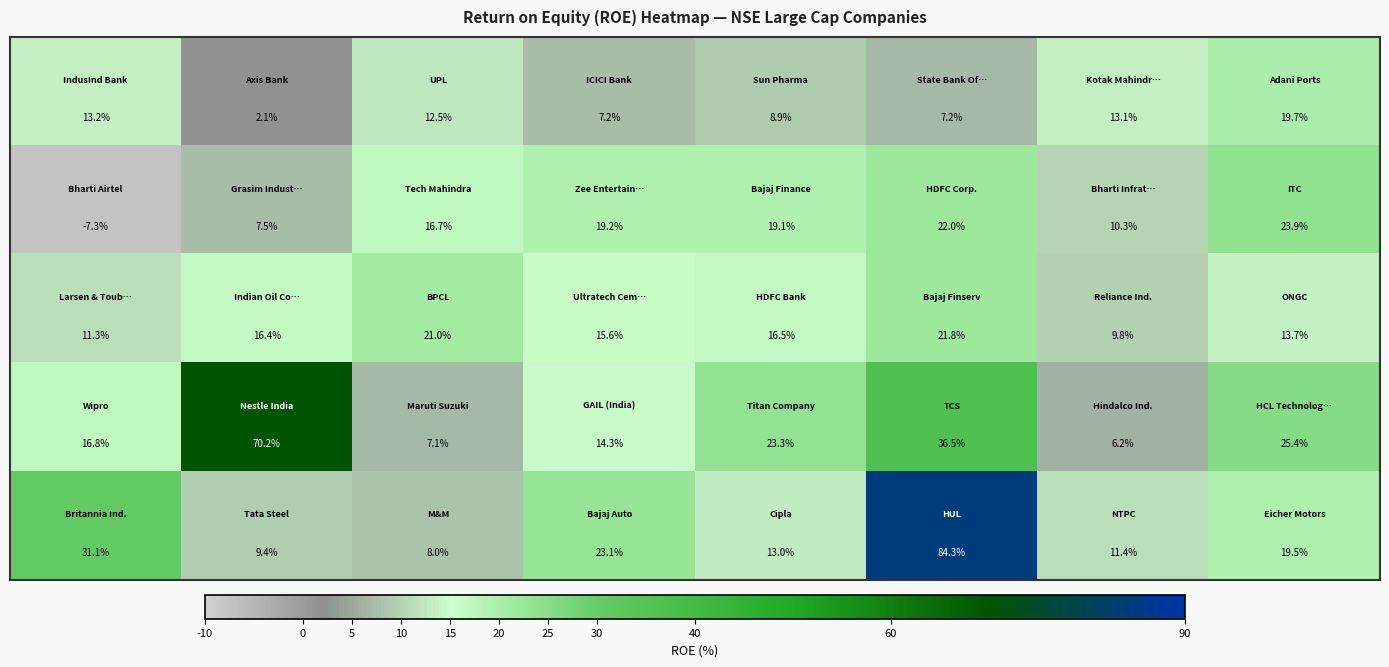

At how many categories does at least one series exceed 61?

2